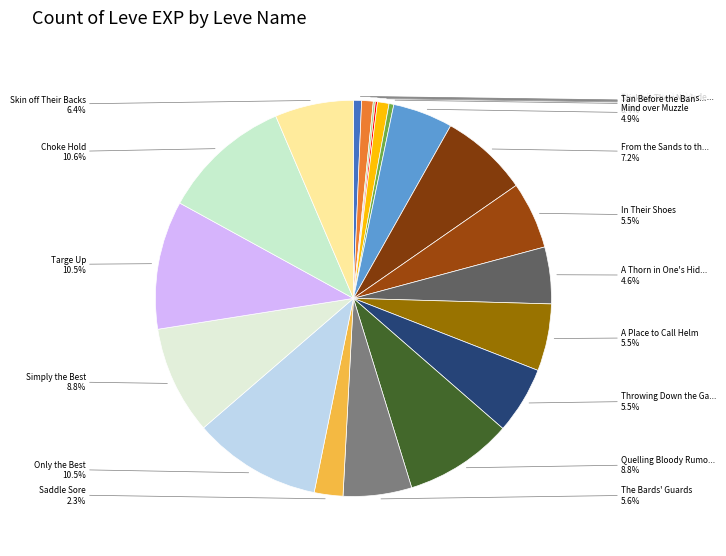

Rank the categories by value from lowest to highest.

Sole Traders, These Boots Are Made for Wailing, Tan Before the Ban, Red in the Head, Underneath It All, Sticking Their Necks Out, Saddle Sore, A Thorn in One's Hide, Mind over Muzzle, In Their Shoes, A Place to Call Helm, Throwing Down the Gauntlet, The Bards' Guards, Skin off Their Backs, From the Sands to the Stage, Quelling Bloody Rumors, Simply the Best, Only the Best, Targe Up, Choke Hold